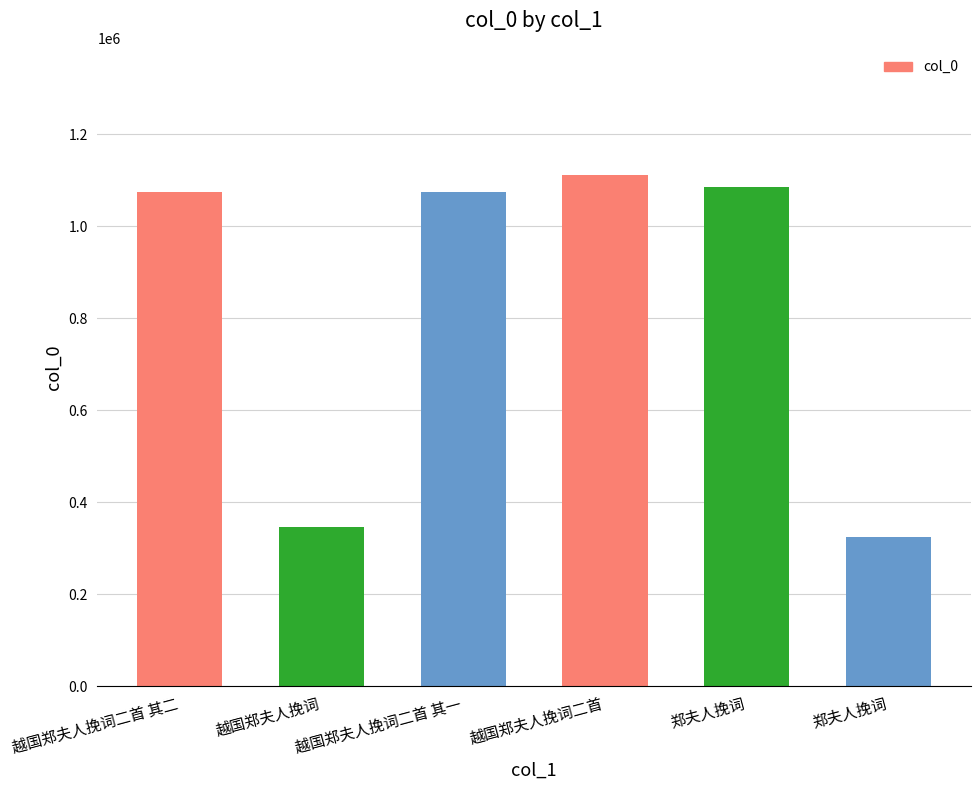

What is the ratio of the value at 越国郑夫人挽词二首 其一 to the value at 郑夫人挽词?

3.3